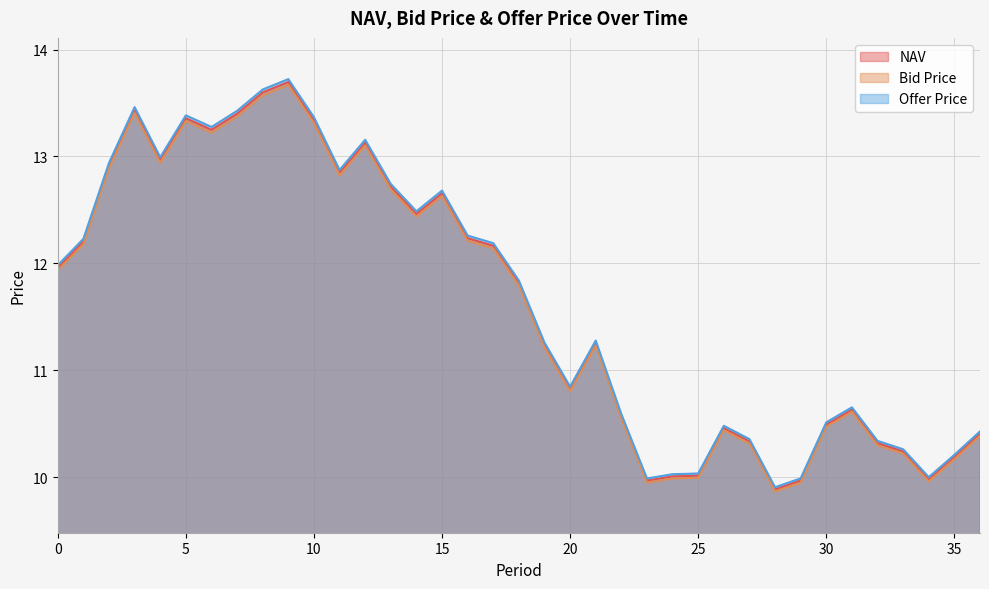

What is the sum of the Offer Price values at 10 and 4?

26.4